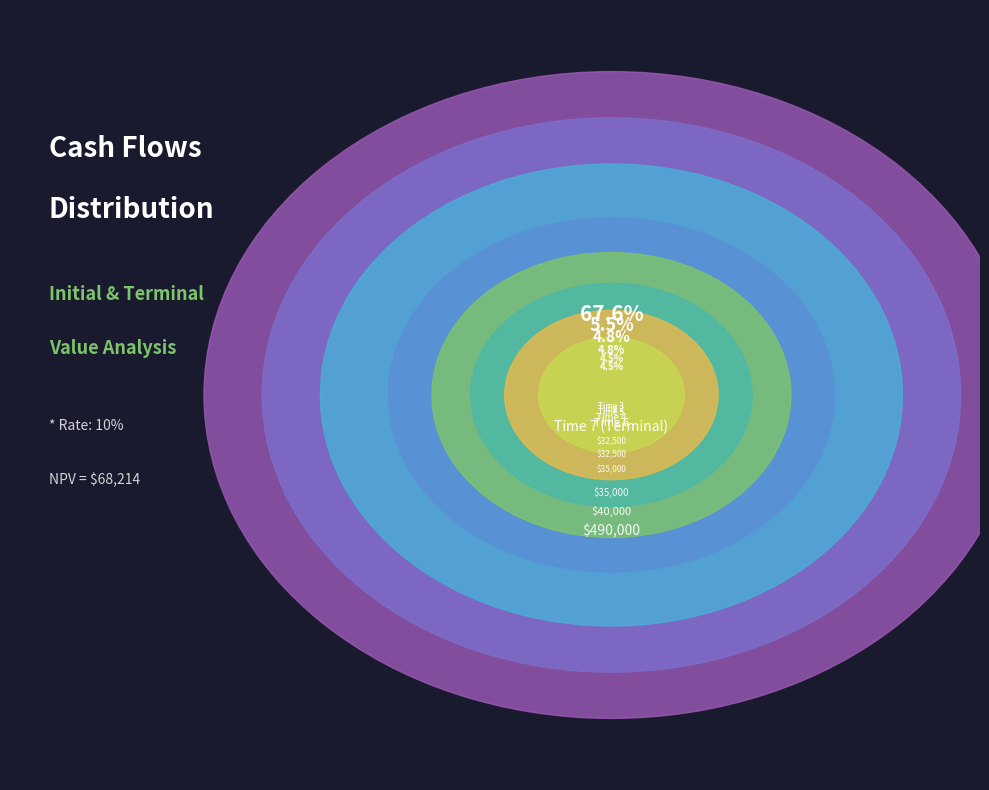

What is the change in value from Time 6 to Time 7 (Terminal)?

+450000